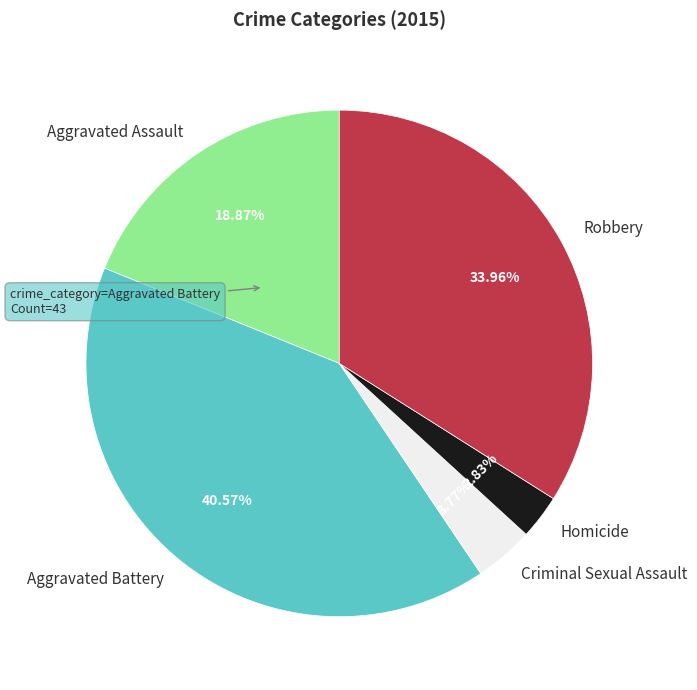

To the nearest percent, what portion does Aggravated Assault represent?

19%